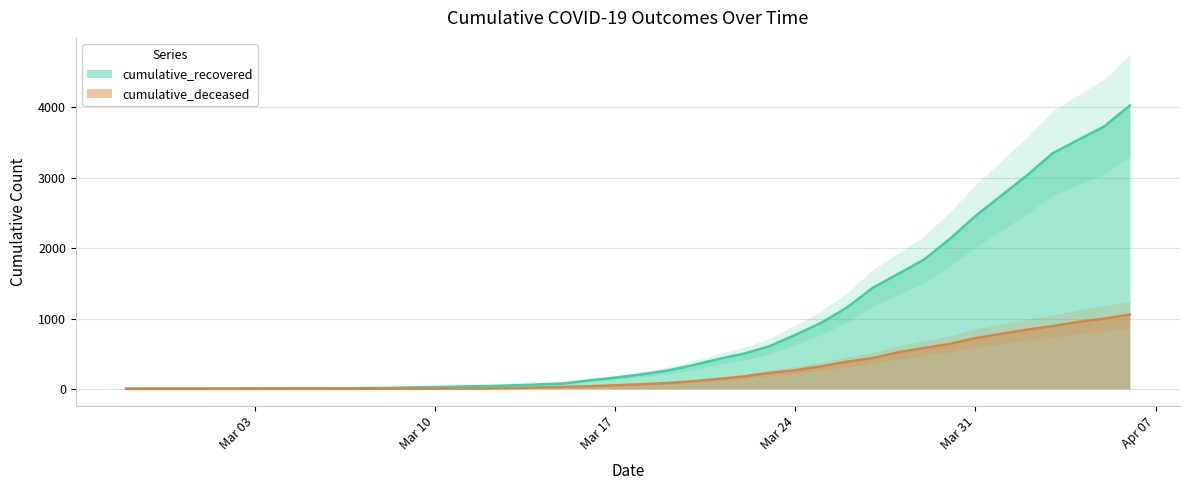

The value of cumulative_deceased at 2020-02-28 is -598. True or false?

False